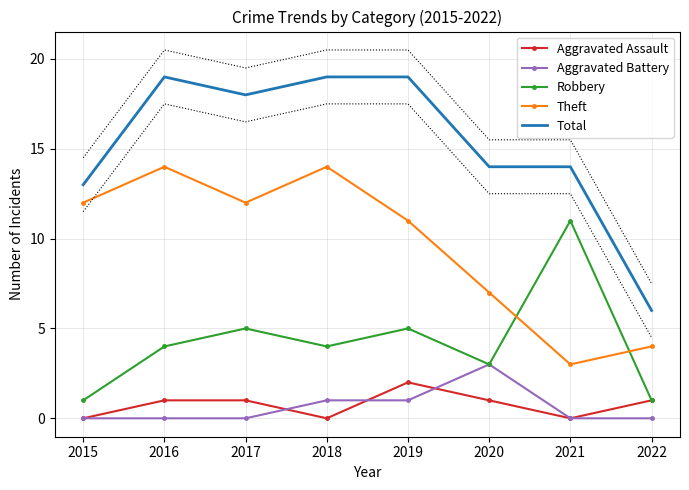

In Aggravated Battery, how many points are higher than both neighbors (excluding endpoints)?

1